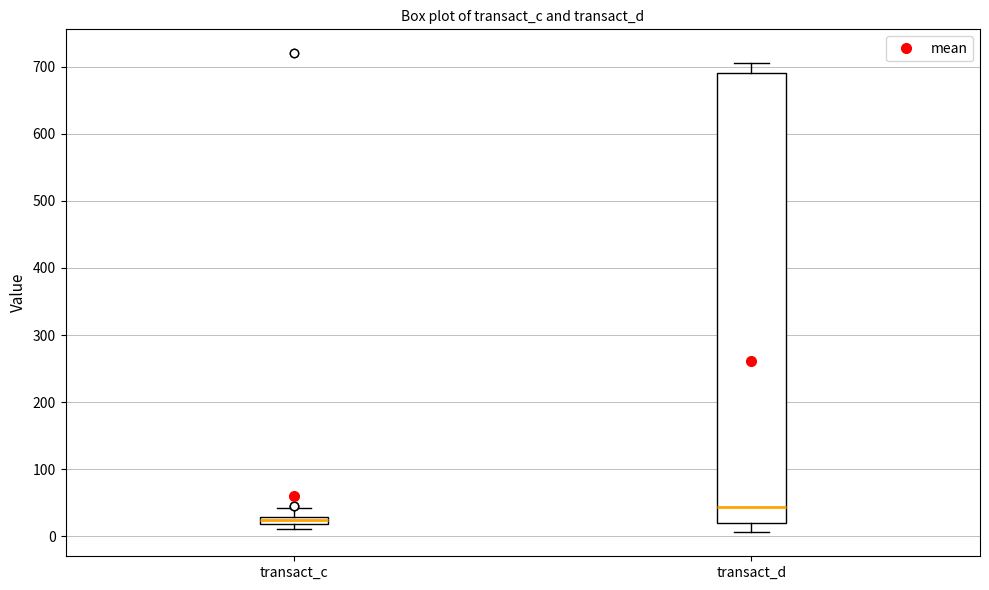

Where is the upper edge of the box for transact_c on the y-axis? The values are not printed on the chart, so give them approximately, as read against the axis.

30